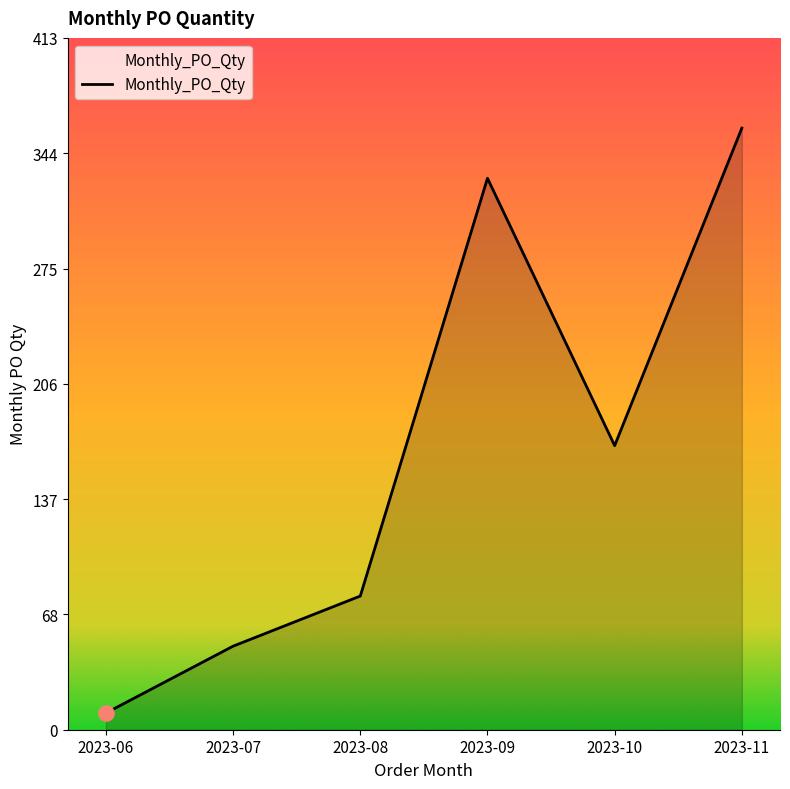

Which has a higher value, 2023-08 or 2023-09?

2023-09